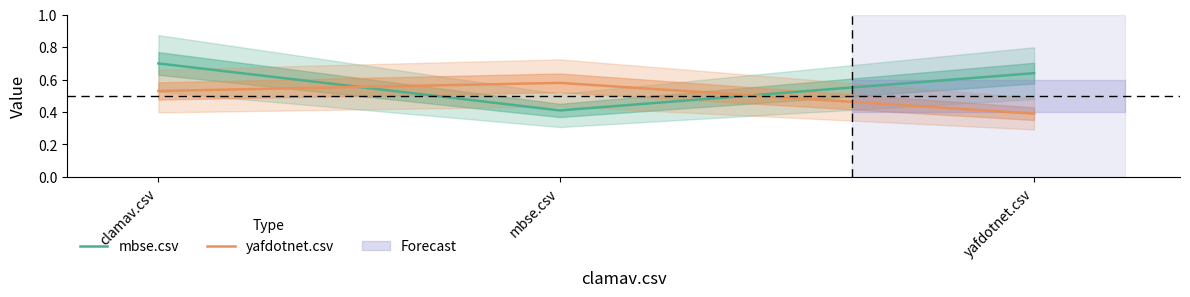

Between mbse.csv and yafdotnet.csv, which series saw the biggest shift?

mbse.csv